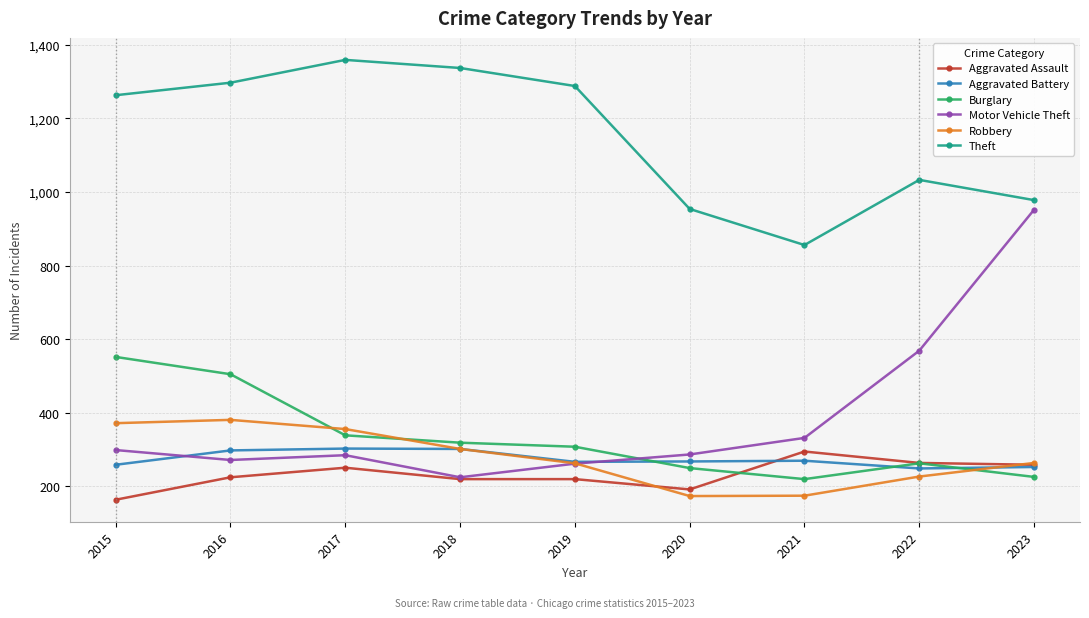

What is the difference between the maximum and second lowest values in the Aggravated Battery series?

50